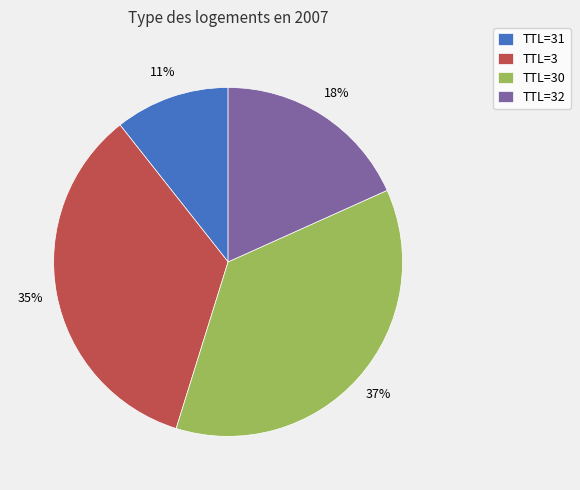

Is there a majority slice in this chart?

No